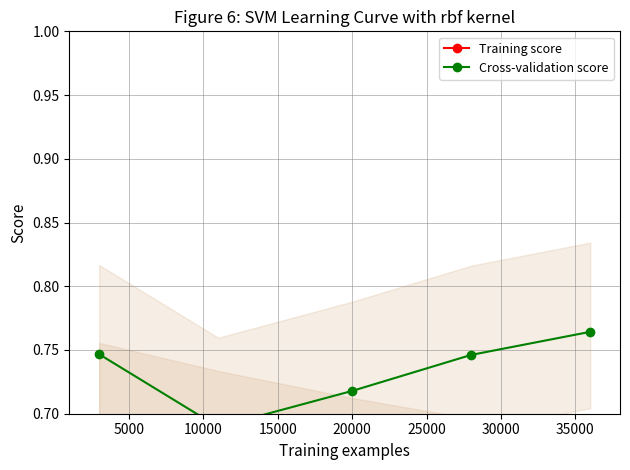

Reading left to right, extract all data points from this chart.

Training score: 0.7	0.7	0.6	0.6	0.6
Cross-validation score: 0.7	0.7	0.7	0.7	0.8